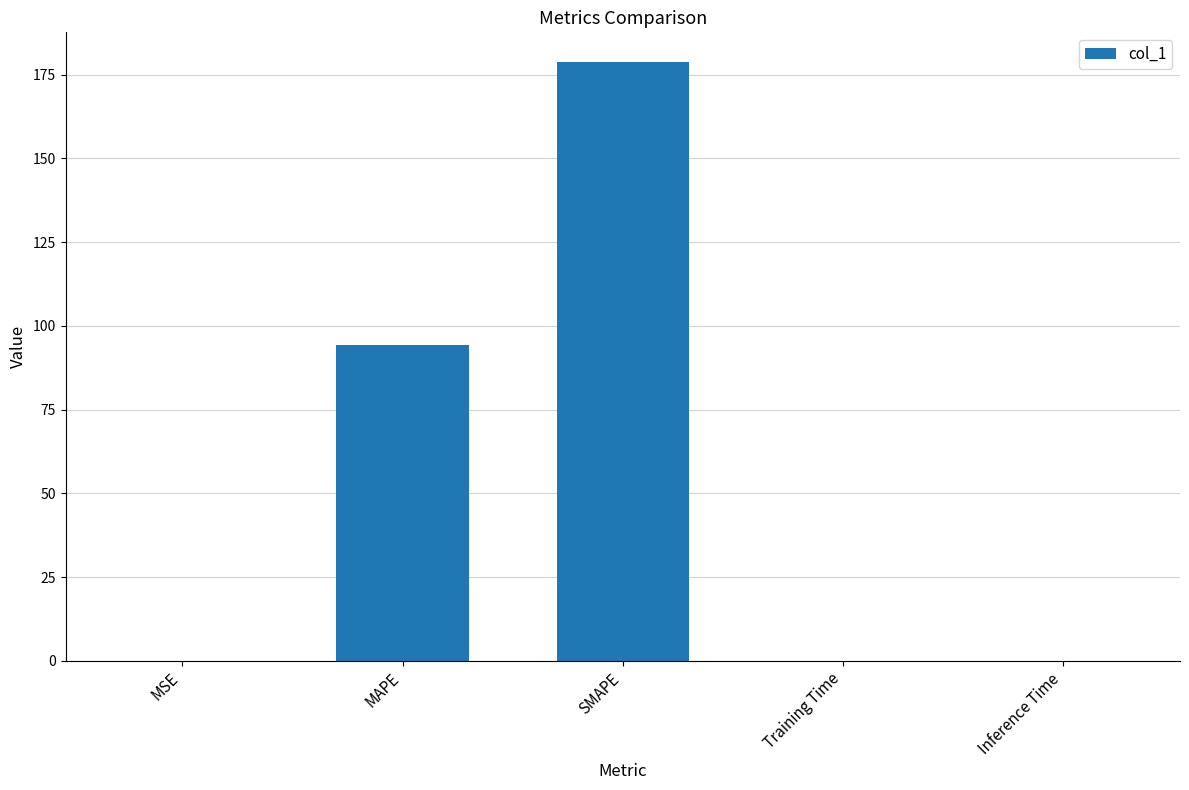

What is the maximum value shown in the chart?

178.7